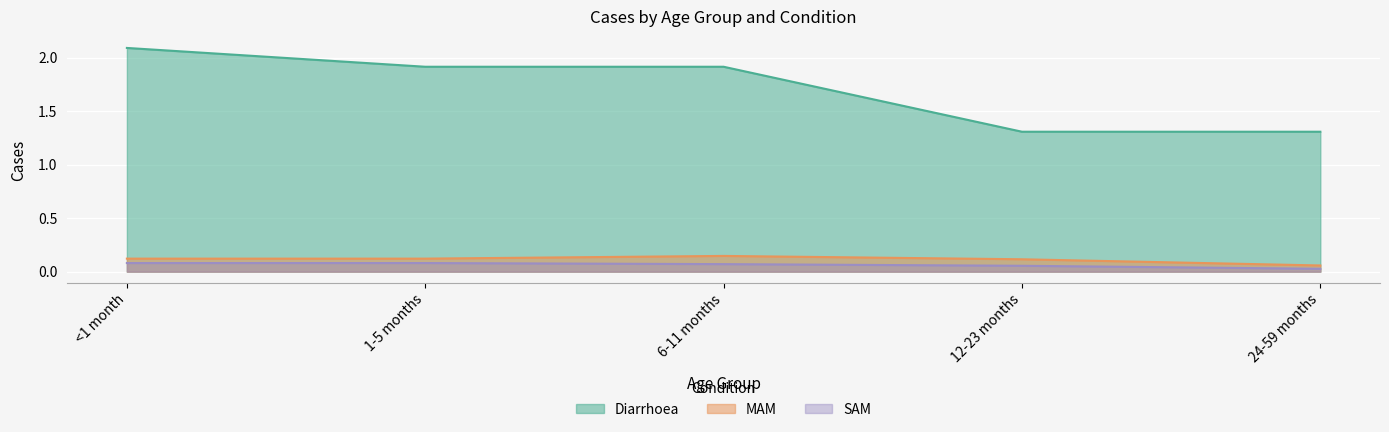

True or false: MAM and Diarrhoea intersect in this chart.

False